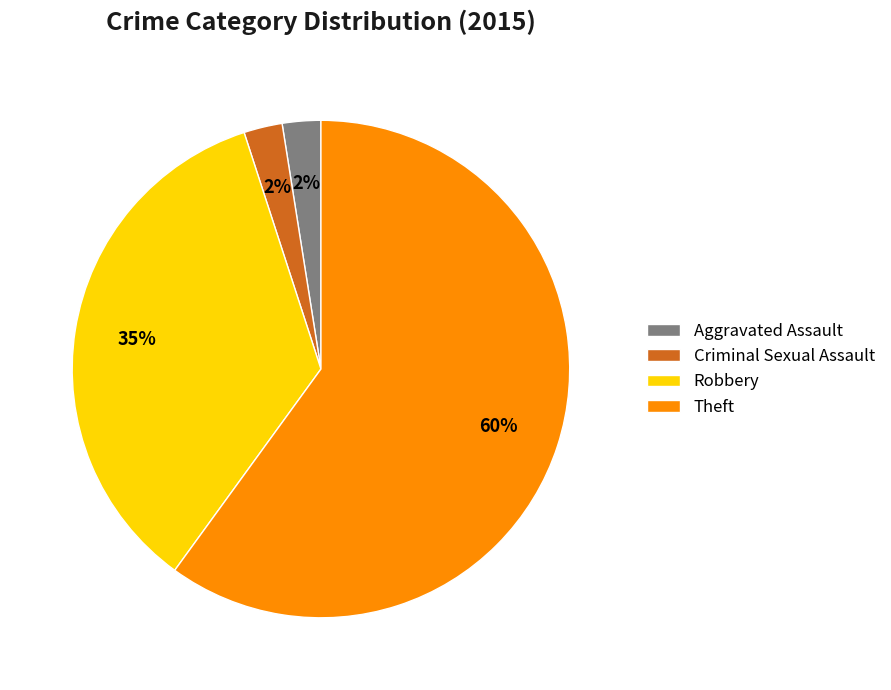

Count the number of slices in the pie.

4